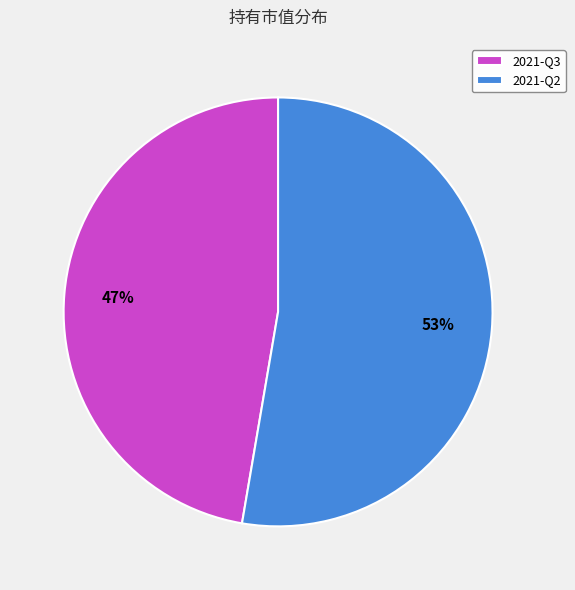

Approximately how many times larger is the value at 2021-Q2 compared to 2021-Q3?

1.1